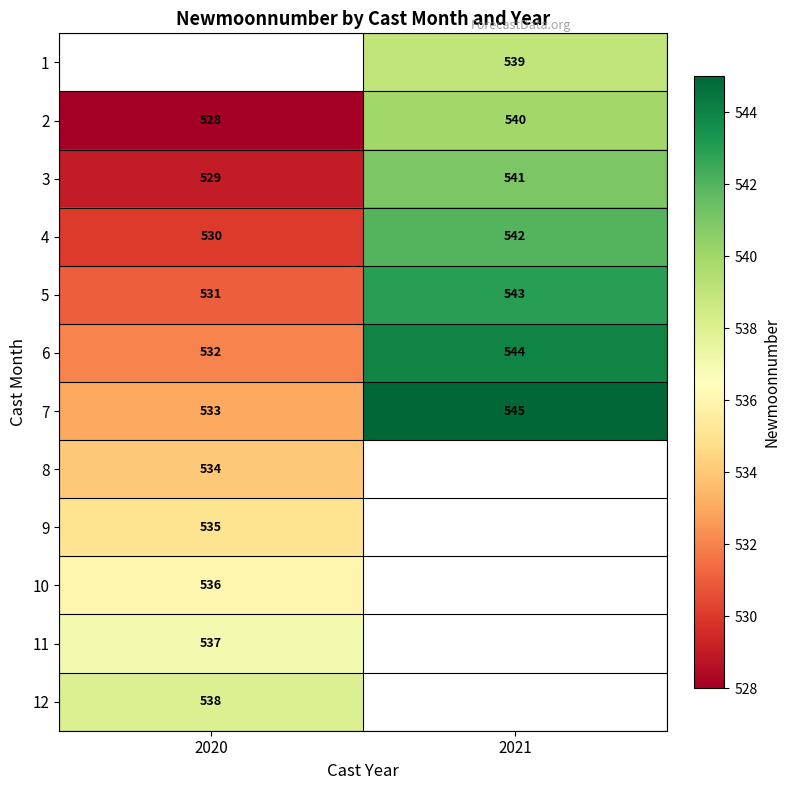

The 2 series shows 739.4 at 2021. True or false?

False